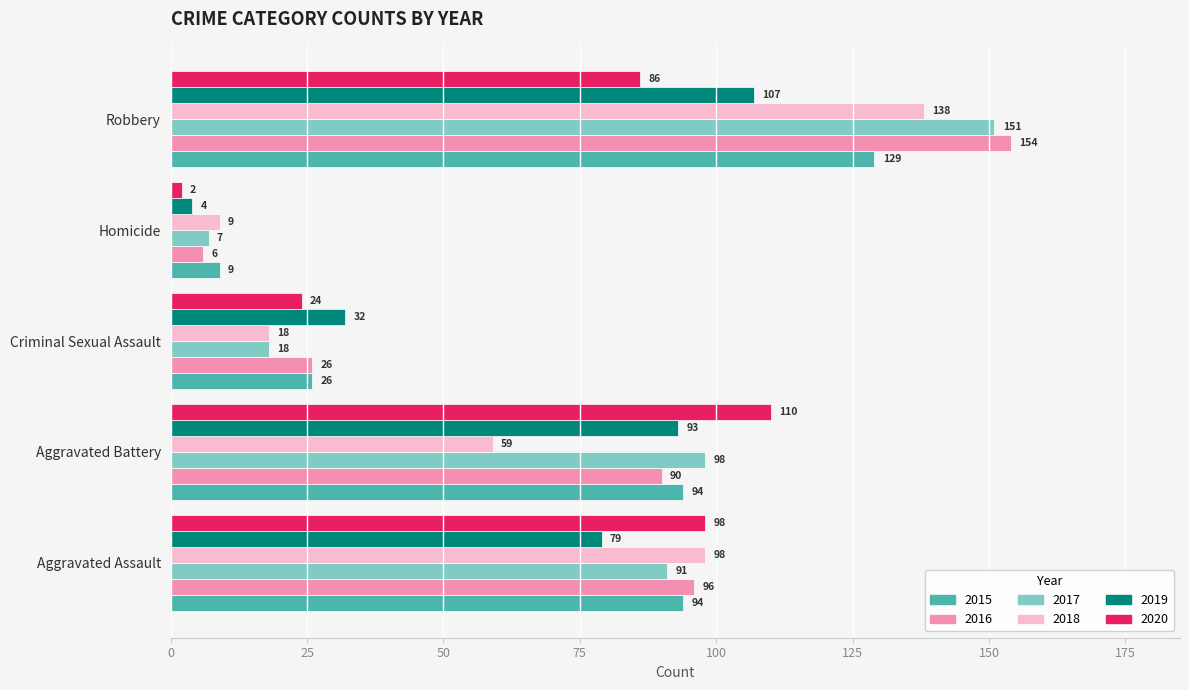

What is the difference between the highest and lowest values at Aggravated Assault?

19